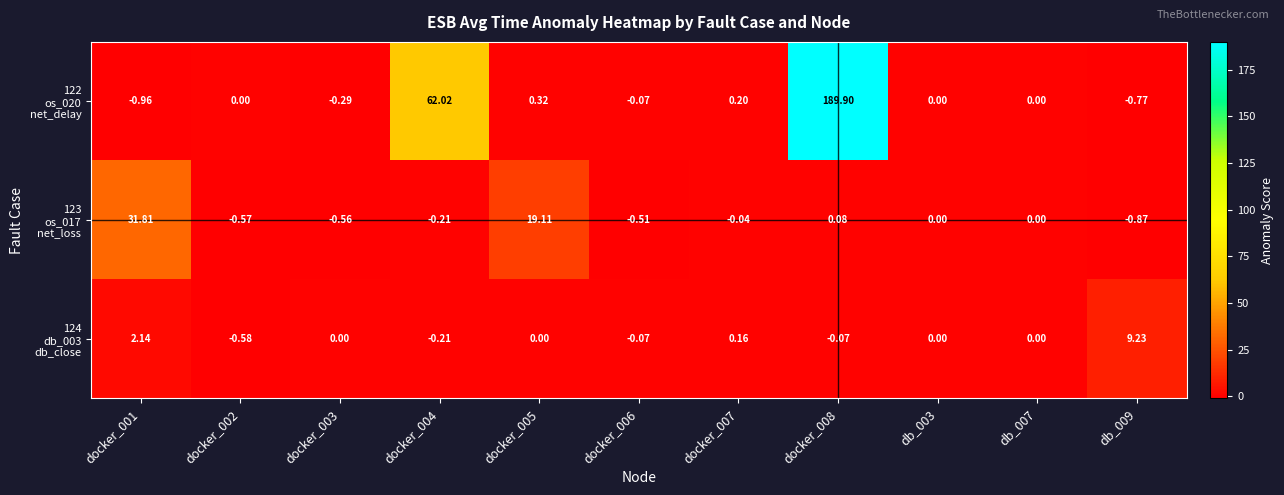

Between docker_002 and db_003, which series saw the biggest shift?

124 db_003 db_close